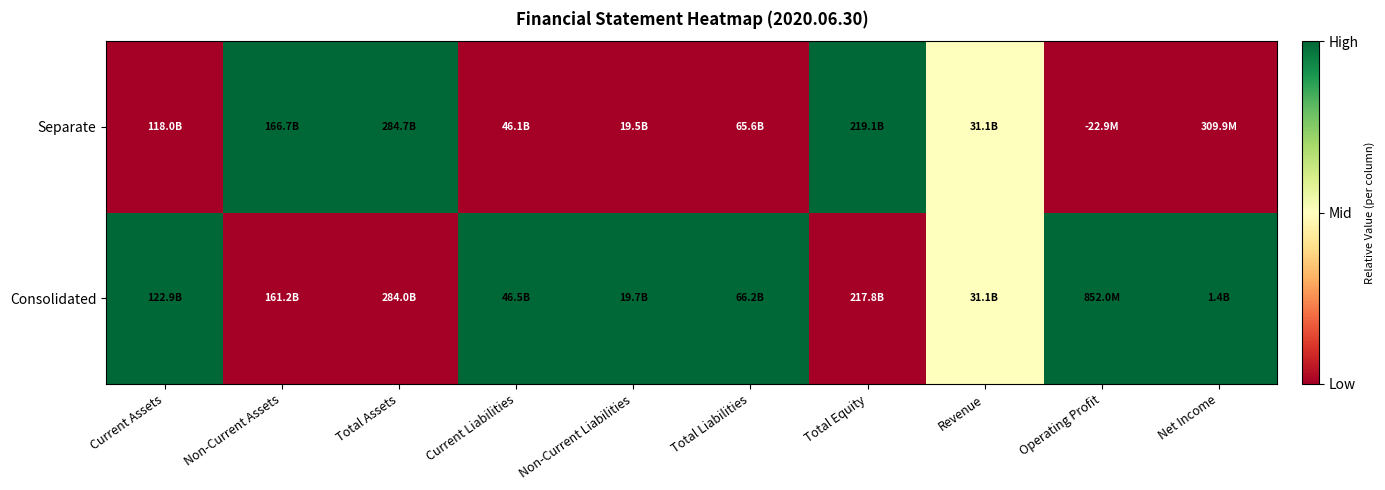

Which series has the largest total across all categories?

Consolidated